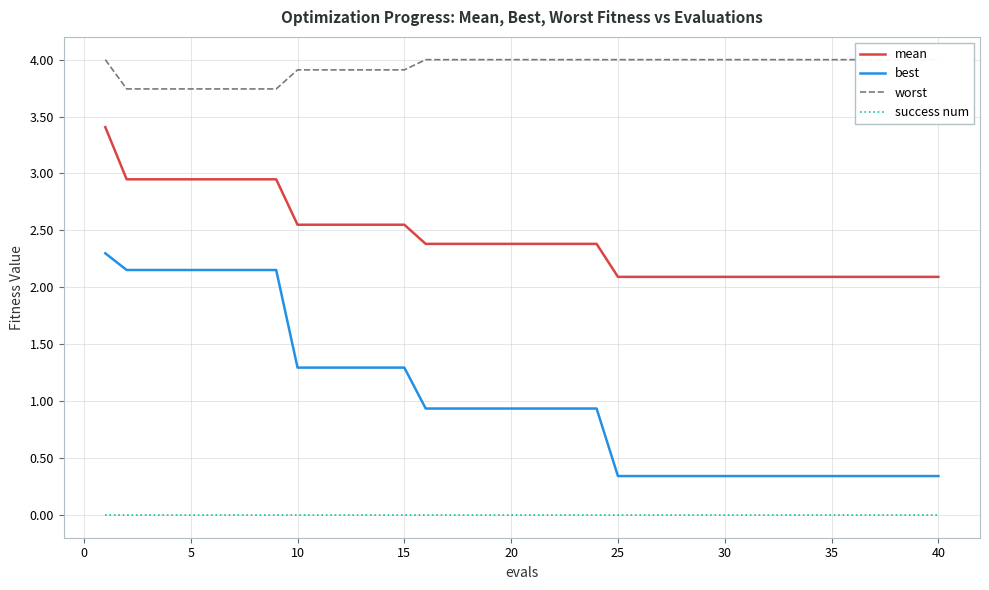

What is the value of the mean point at the 10th from the left?

2.5